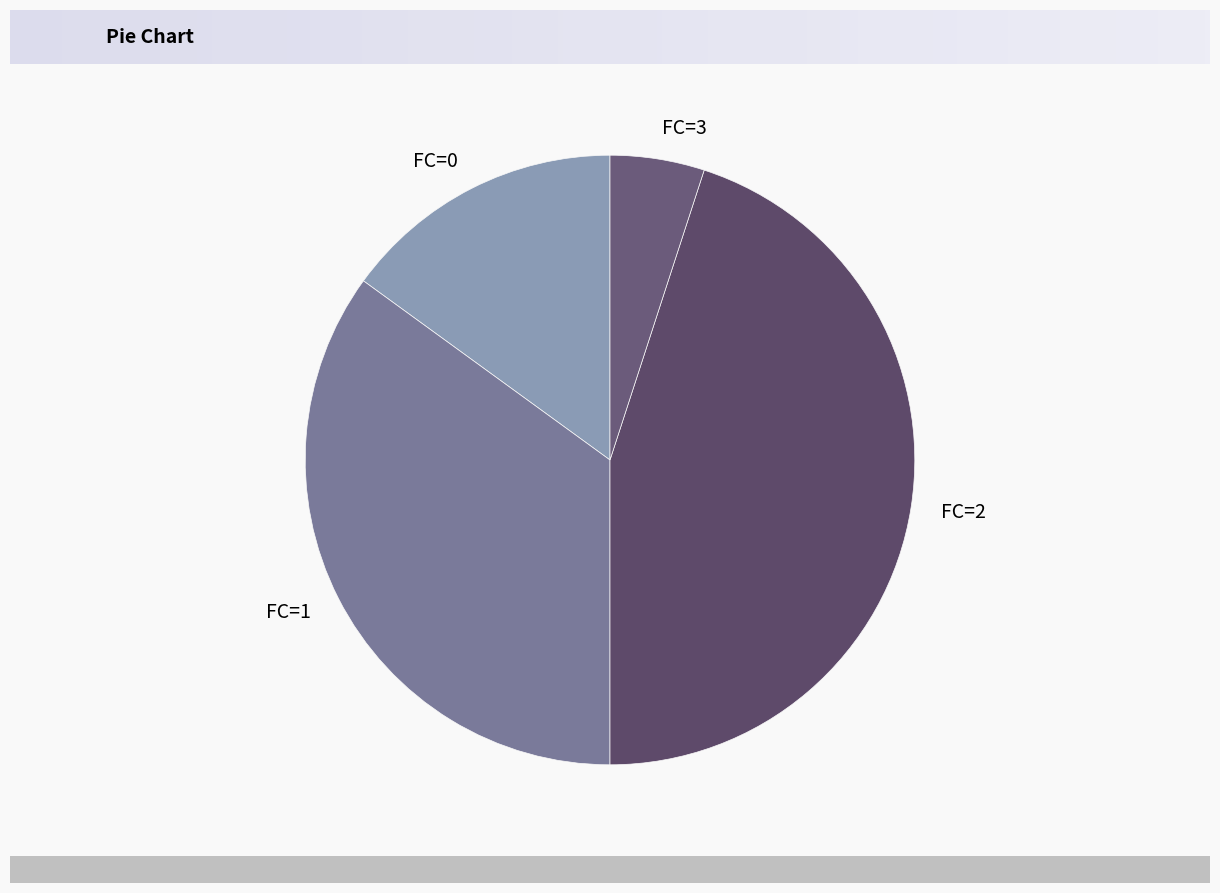

Is FC=1 the majority of the pie?

No